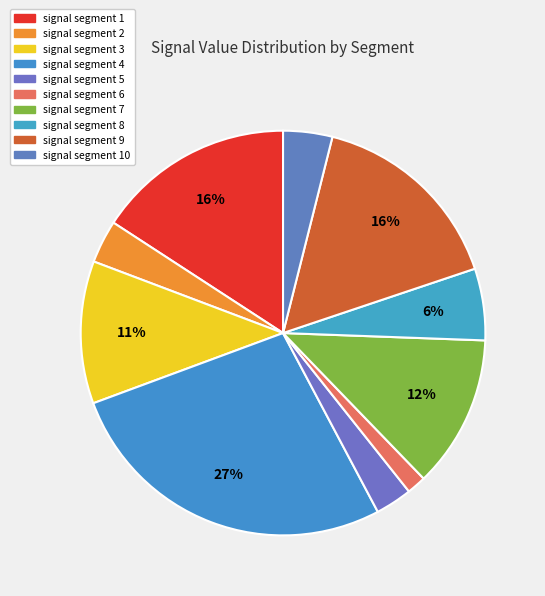

What percentage do signal segment 8 and signal segment 5 together represent?

8.7%